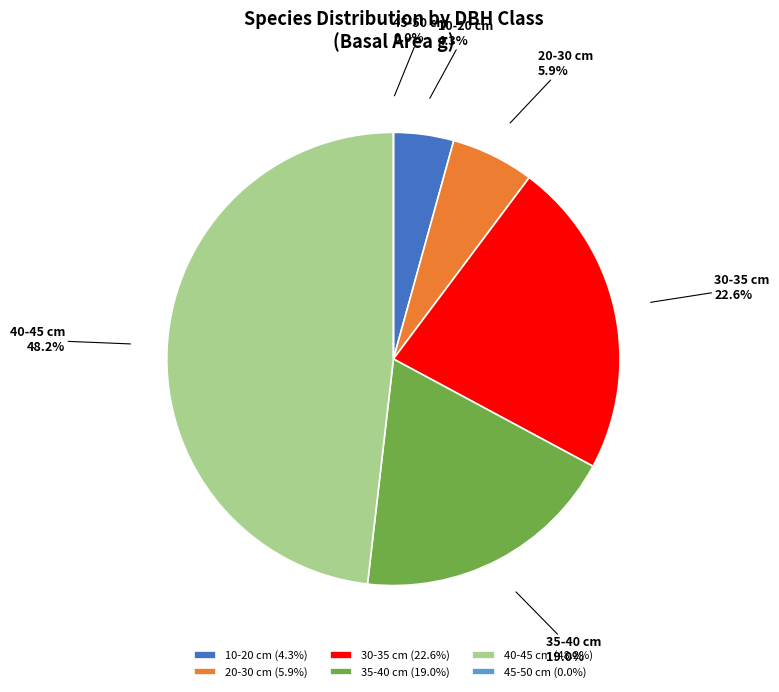

Does 21-32.7 represent more than half of the total?

No